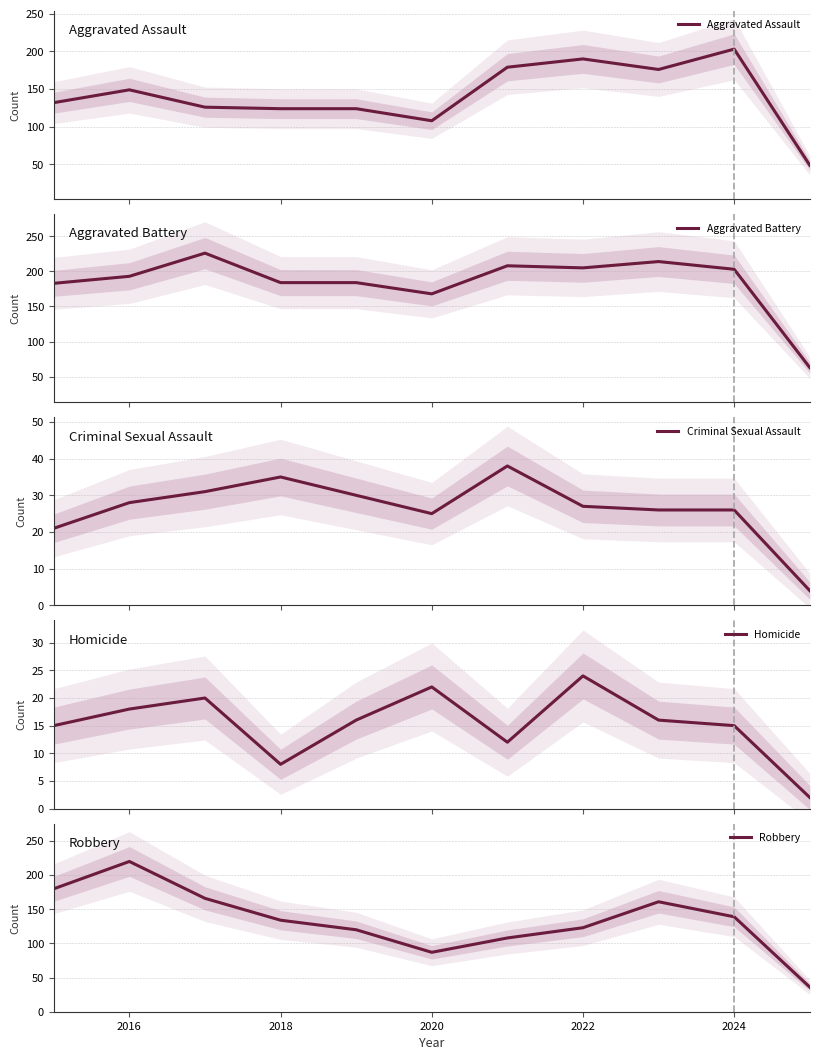

What is the maximum value for Homicide?

24